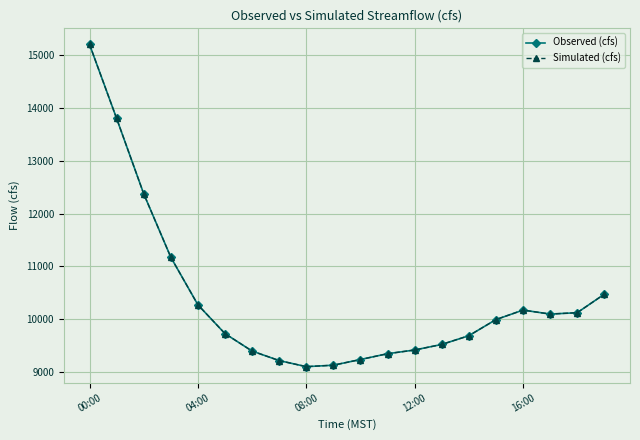

Is this an area chart (filled region under the line)?

No